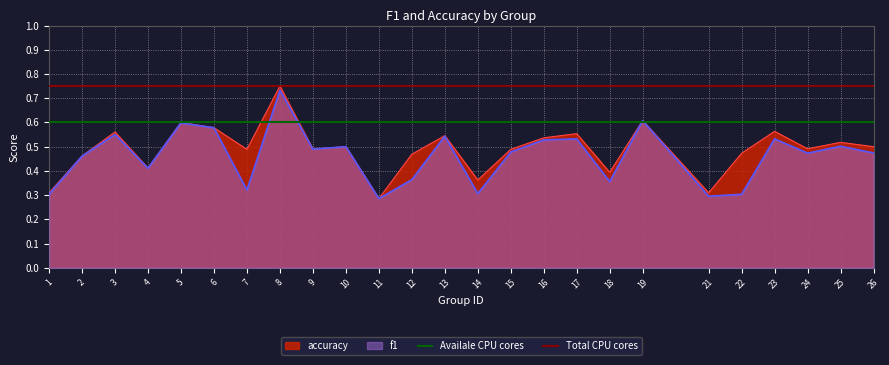

Which category has the highest value in the f1 series?

8